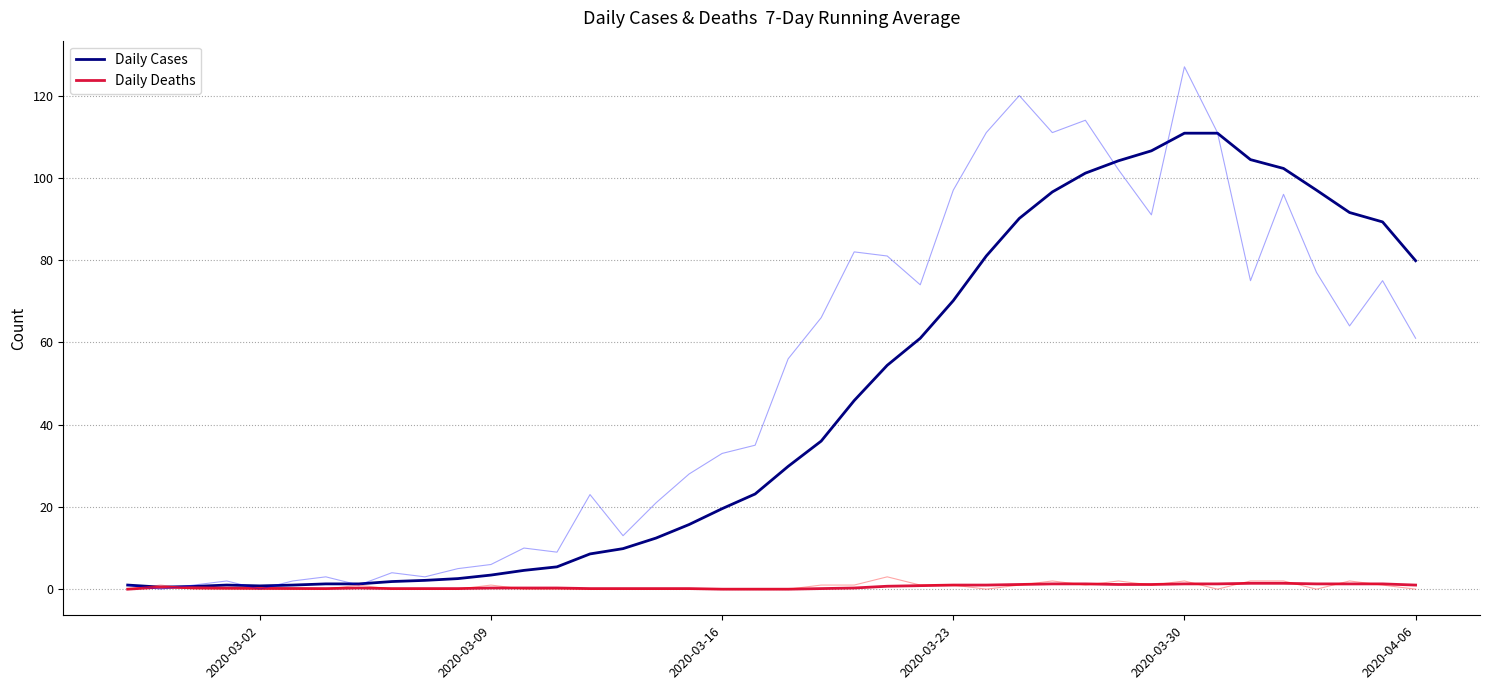

True or false: Daily Cases and Daily Deaths cross at least once.

False